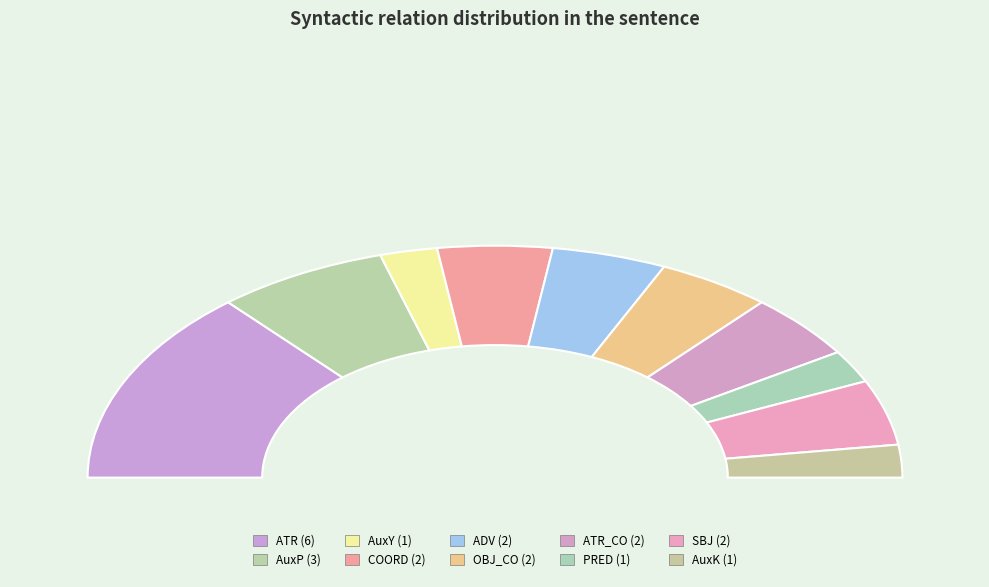

Is it true that SBJ is 9% of the pie?

True